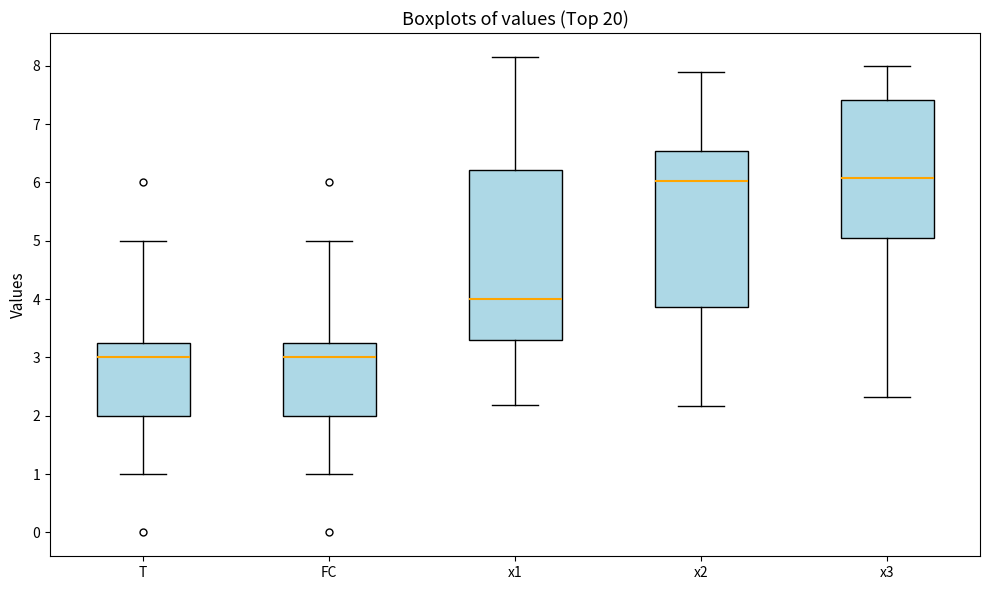

Where does the upper whisker of the box for x2 end on the y-axis? The values are not printed on the chart, so give them approximately, as read against the axis.

7.9